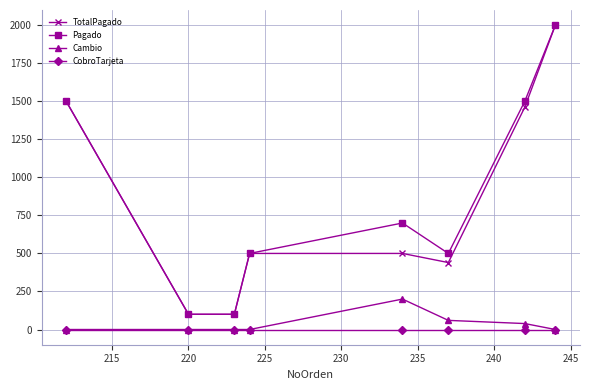

How many lines are shown in the chart?

4